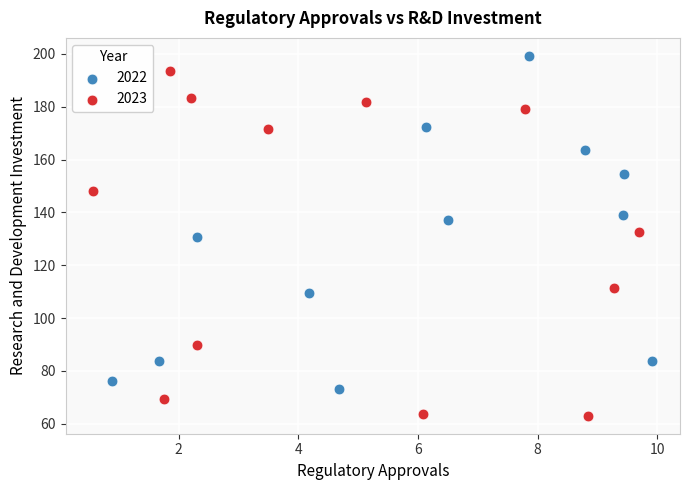

What are all the series names shown in the legend?

2022, 2023